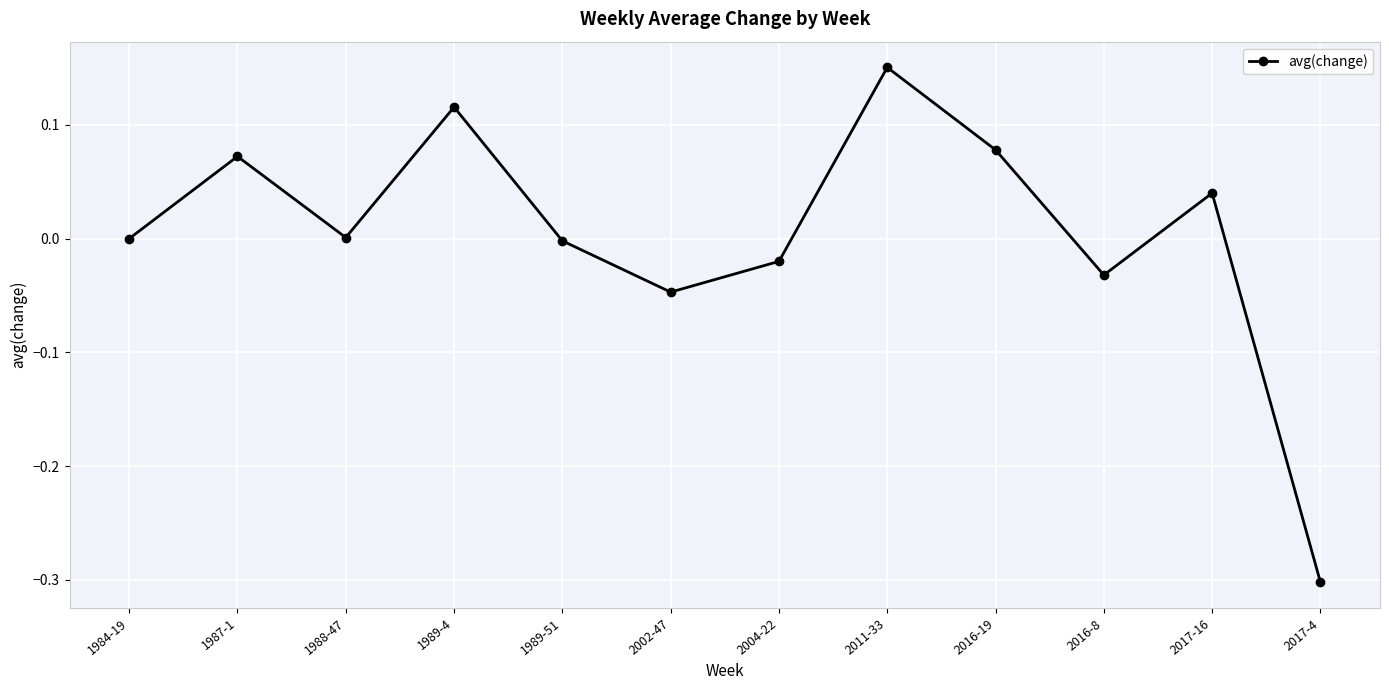

What is the minimum value shown in the chart?

-0.3